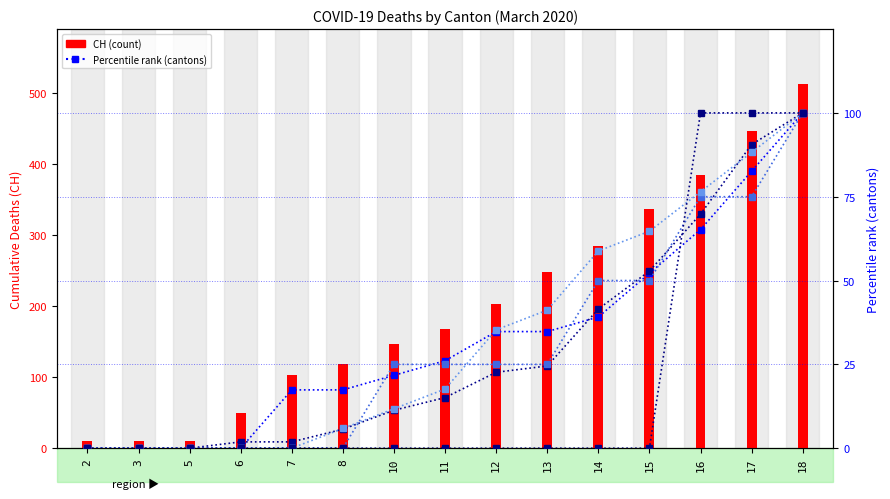

Between 10 and 17, which series saw the biggest shift?

CH